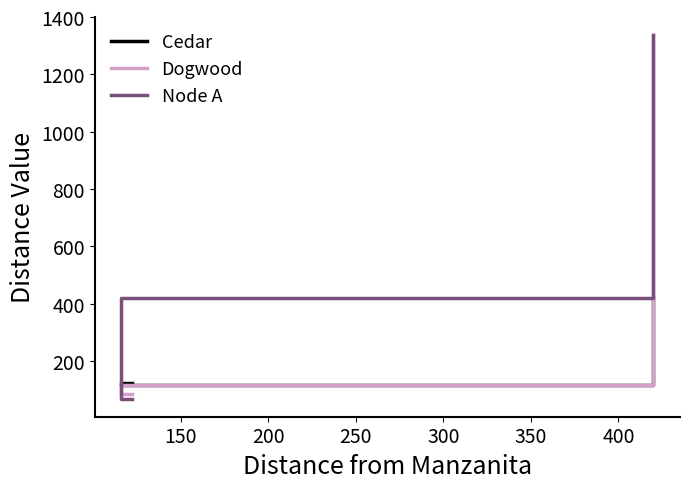

Is the value of Node A at 200 greater than the value of Cedar at 150?

Yes